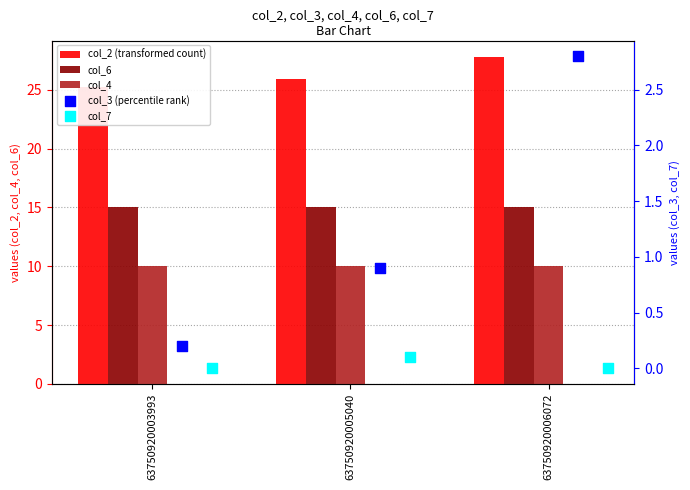

Which series has the largest total across all categories?

col_2 (transformed count)